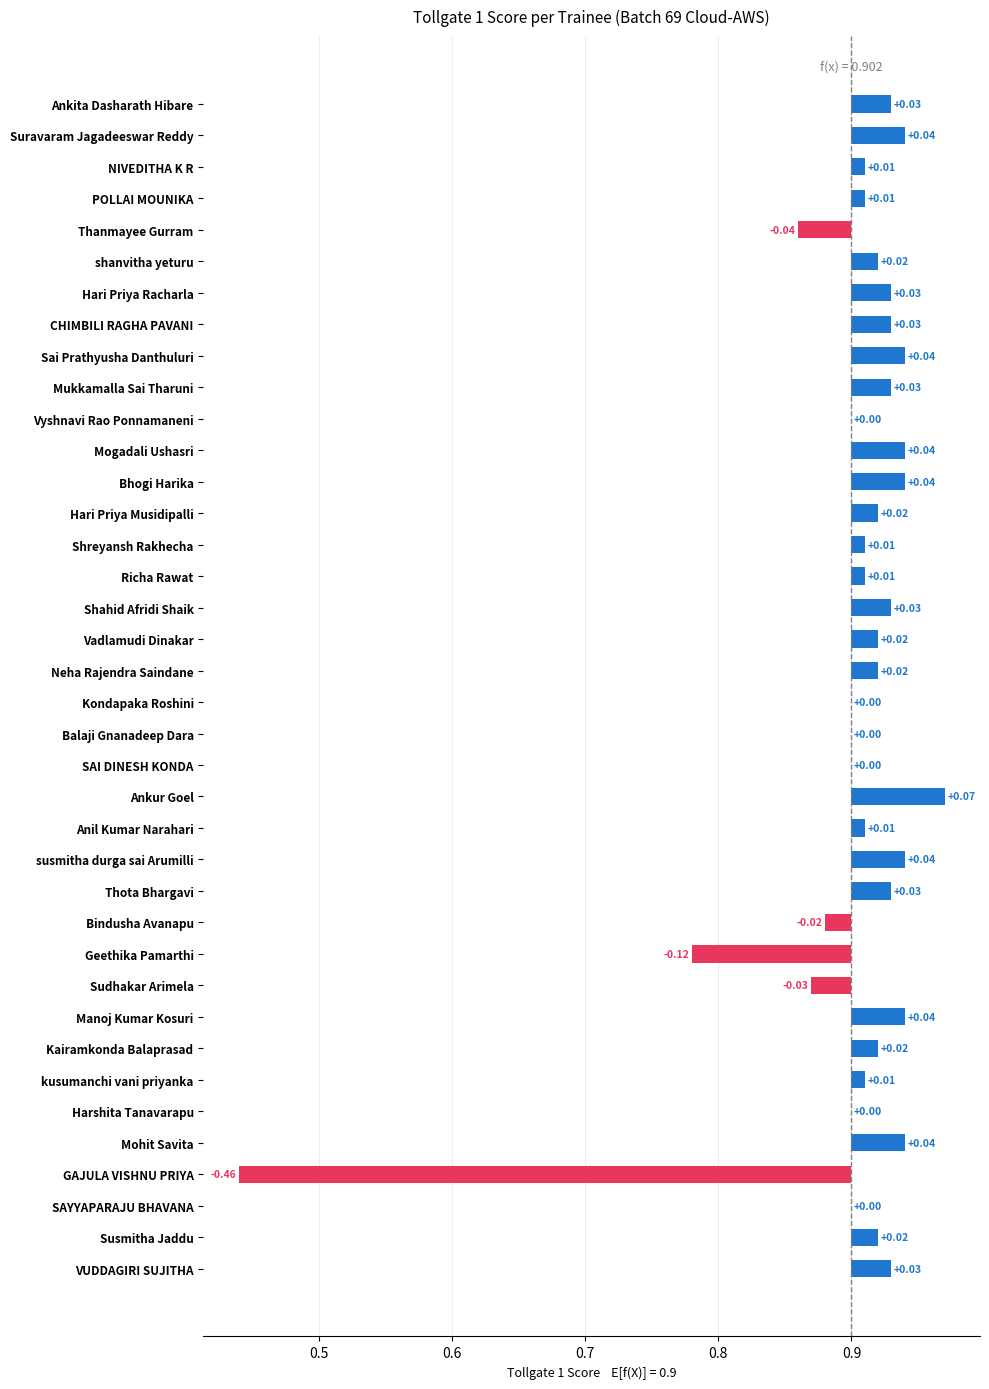

How many bars are there in total?

38